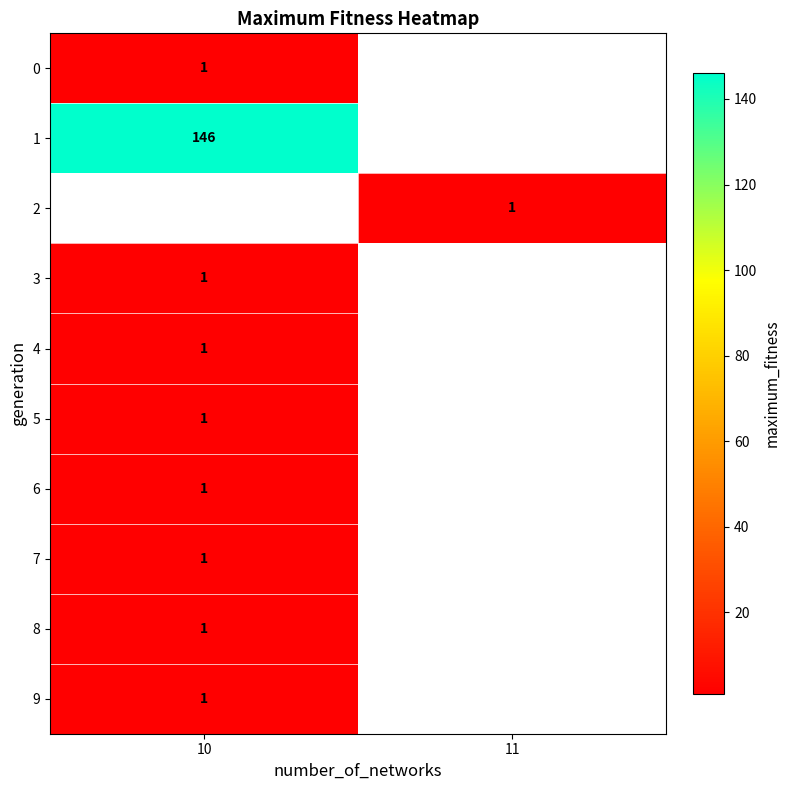

The 5 series shows 1 at 10. True or false?

True